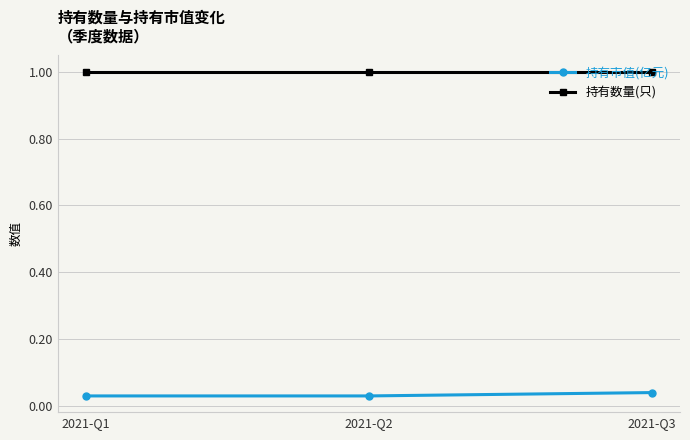

What is the spread (max minus min) of values at 2021-Q3?

1.0